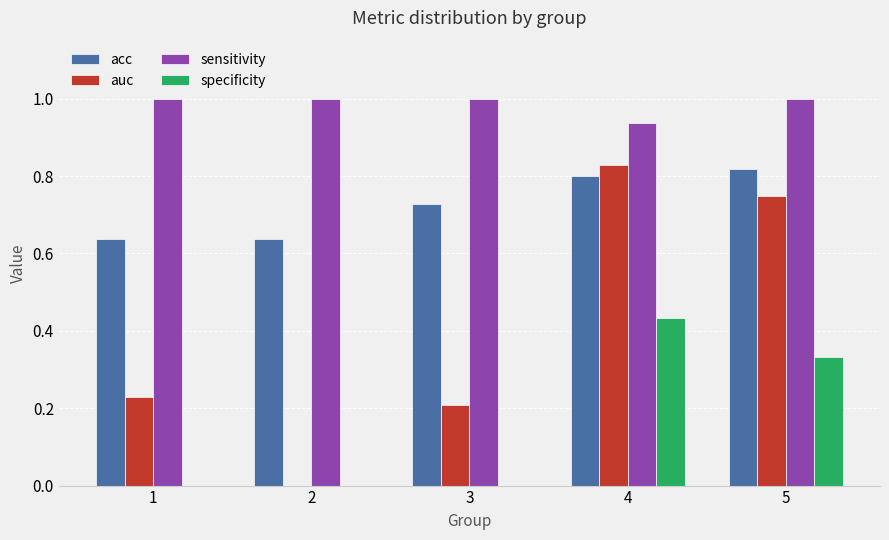

The sensitivity series shows 1.0 at 2. True or false?

True